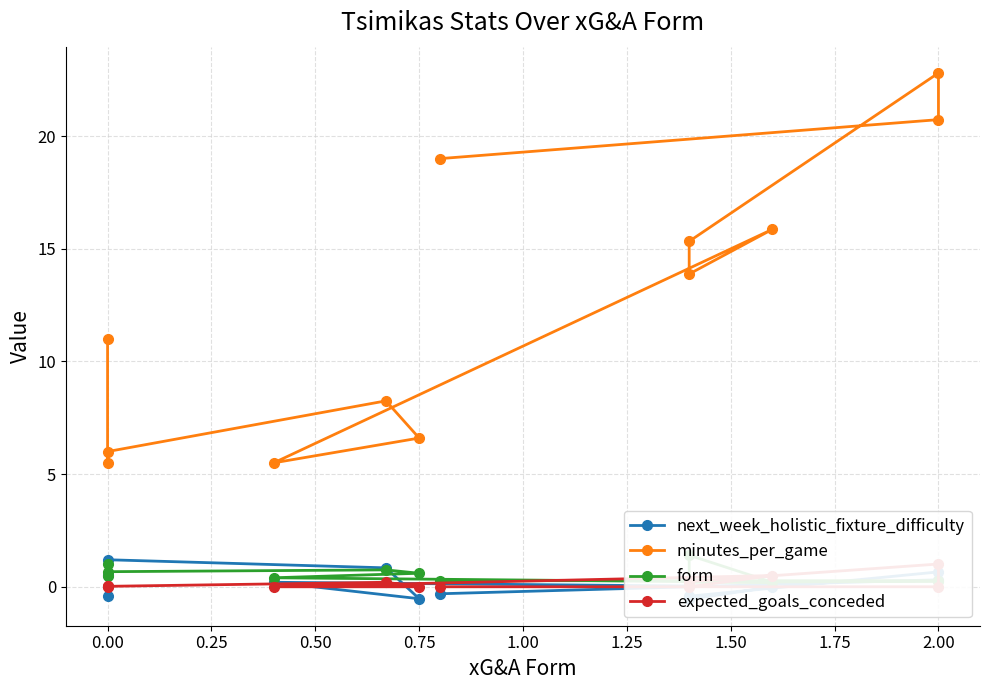

What value does the minutes_per_game series have at 1.25?

15.9